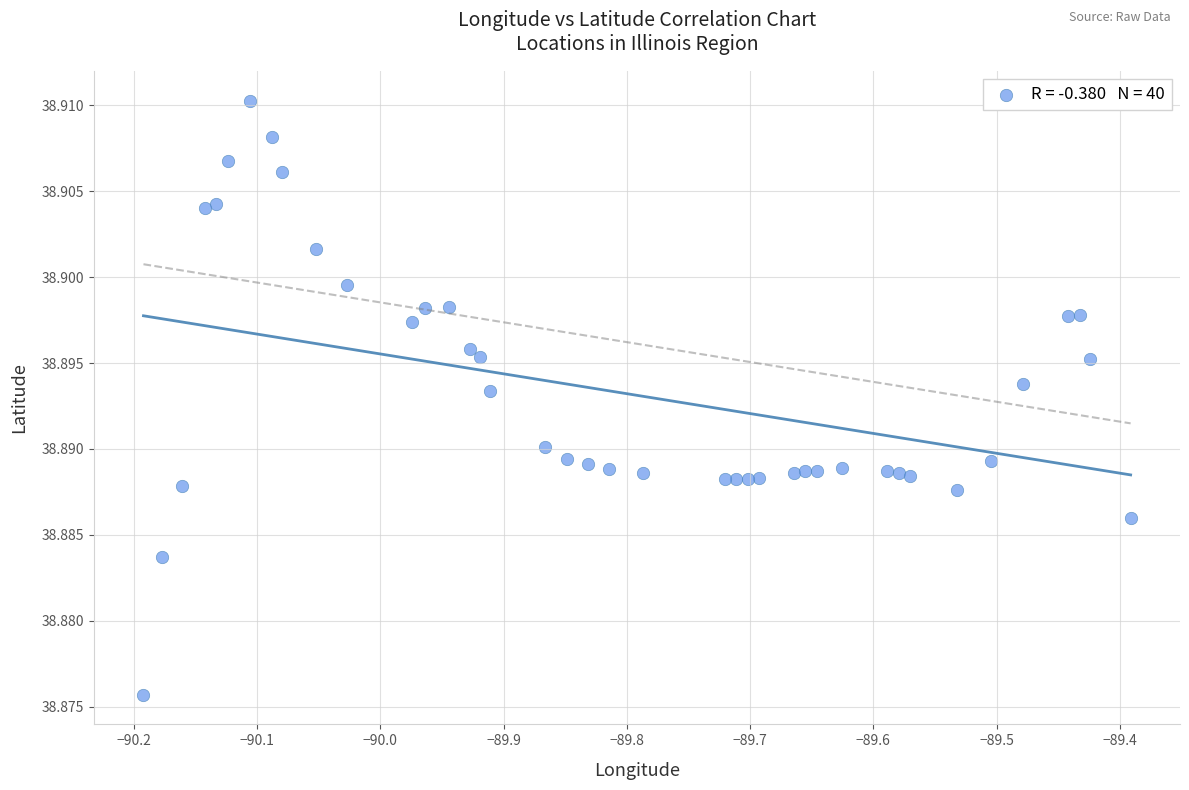

What is the range of X values (max minus min)?

0.8